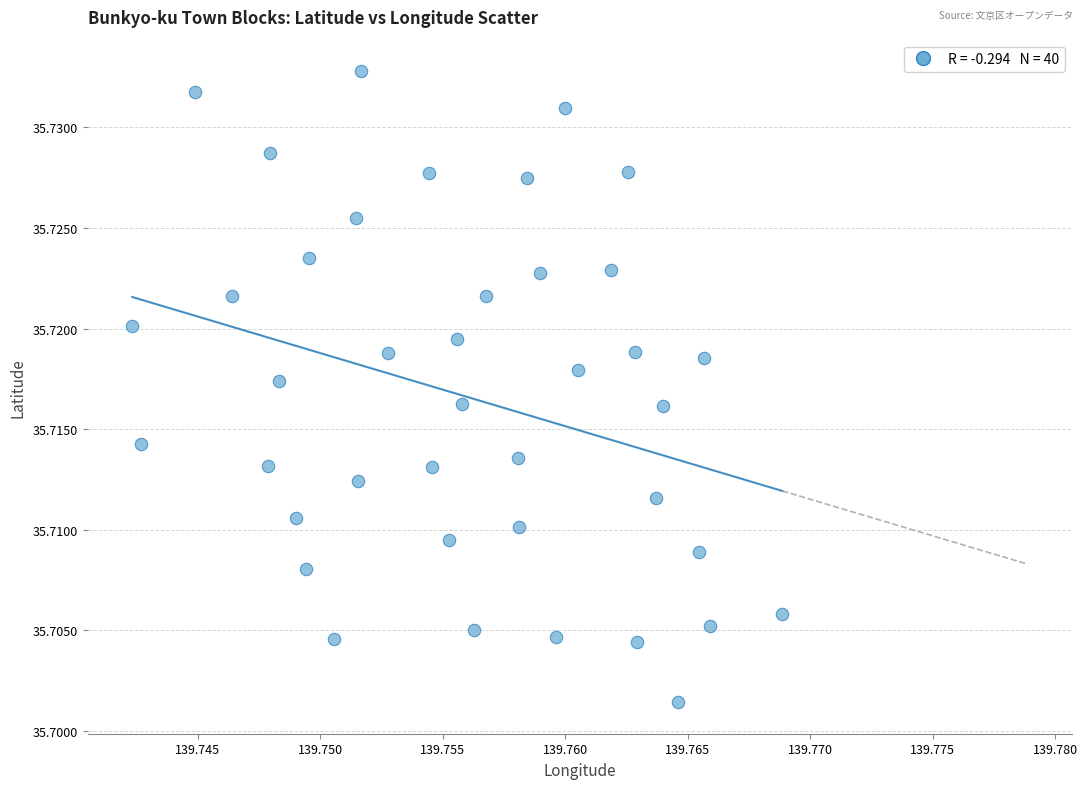

Count the number of points in this scatter plot.

40